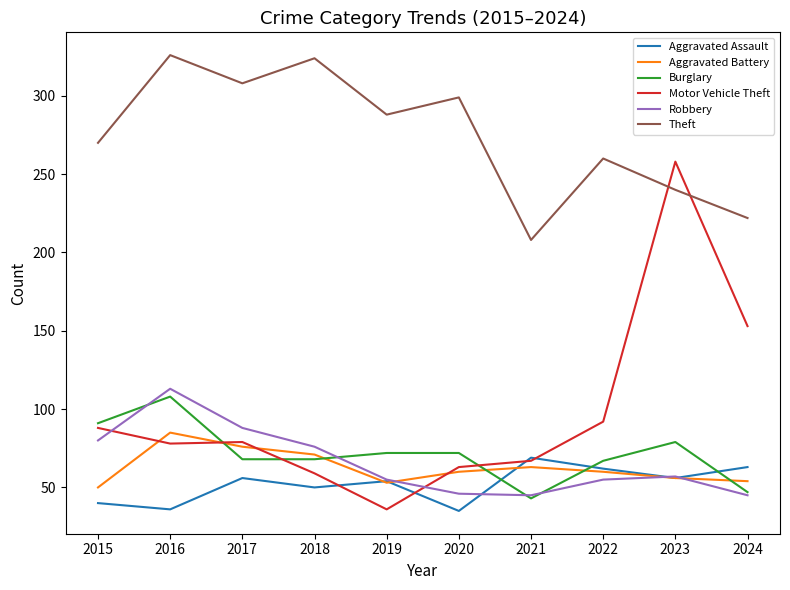

What is the difference between the Aggravated Battery values at 2019 and 2017?

23